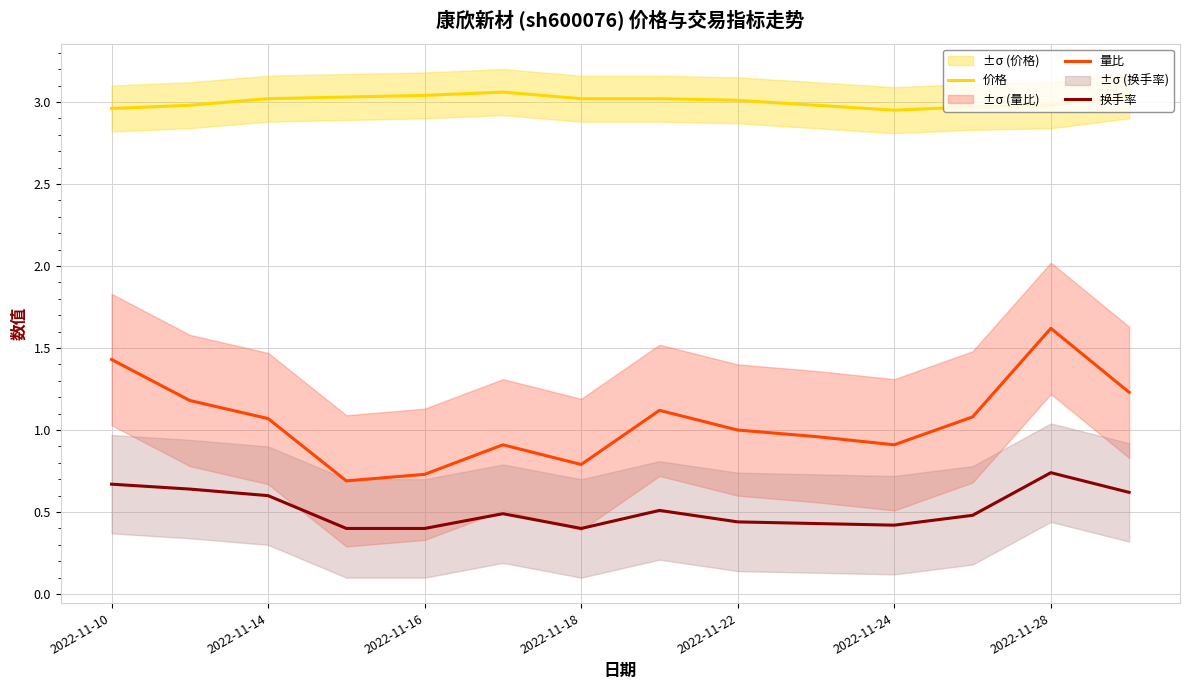

True or false: 价格 has more than 1 points higher than both neighbors.

False